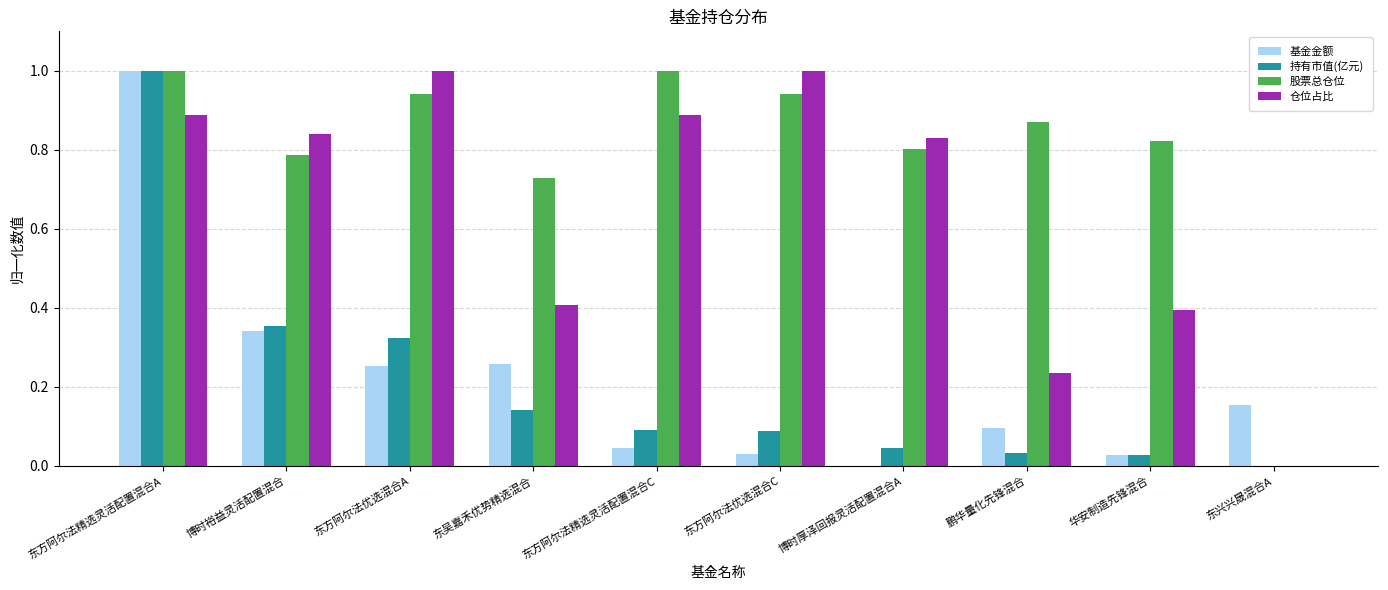

At which label is 仓位占比 closest to 0?

东兴兴晟混合A